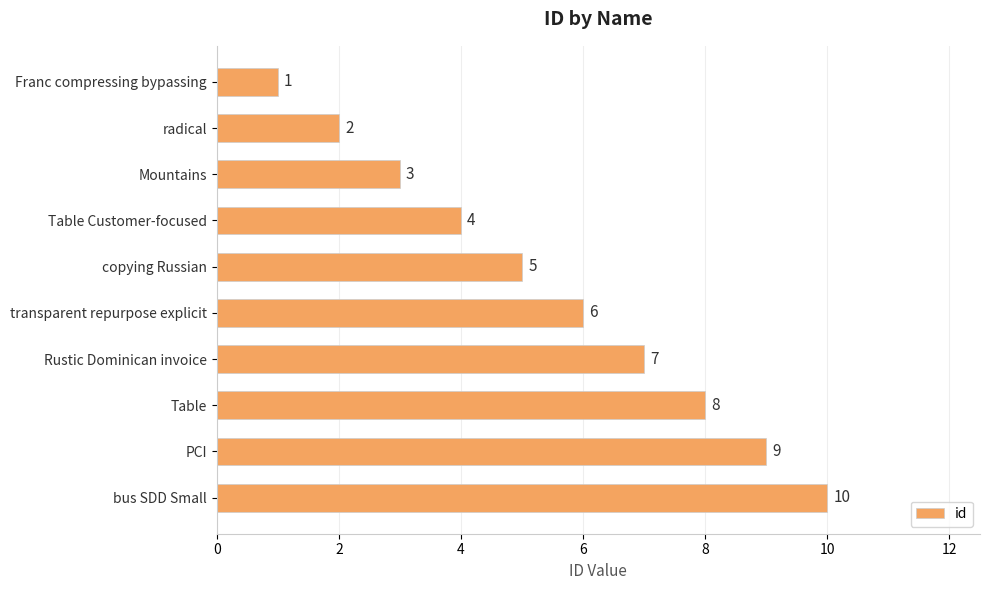

How many distinct data groups are displayed?

1